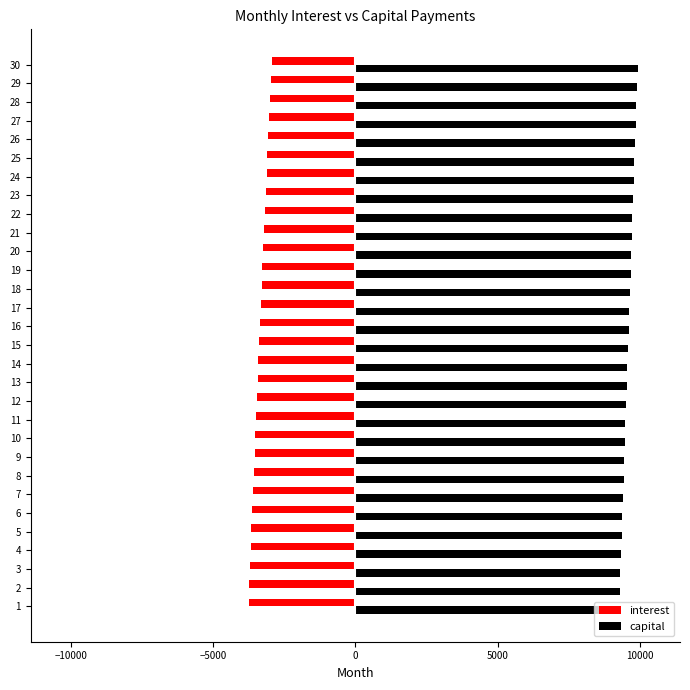

What is the difference between the second highest and second lowest values in the capital series?

604.2